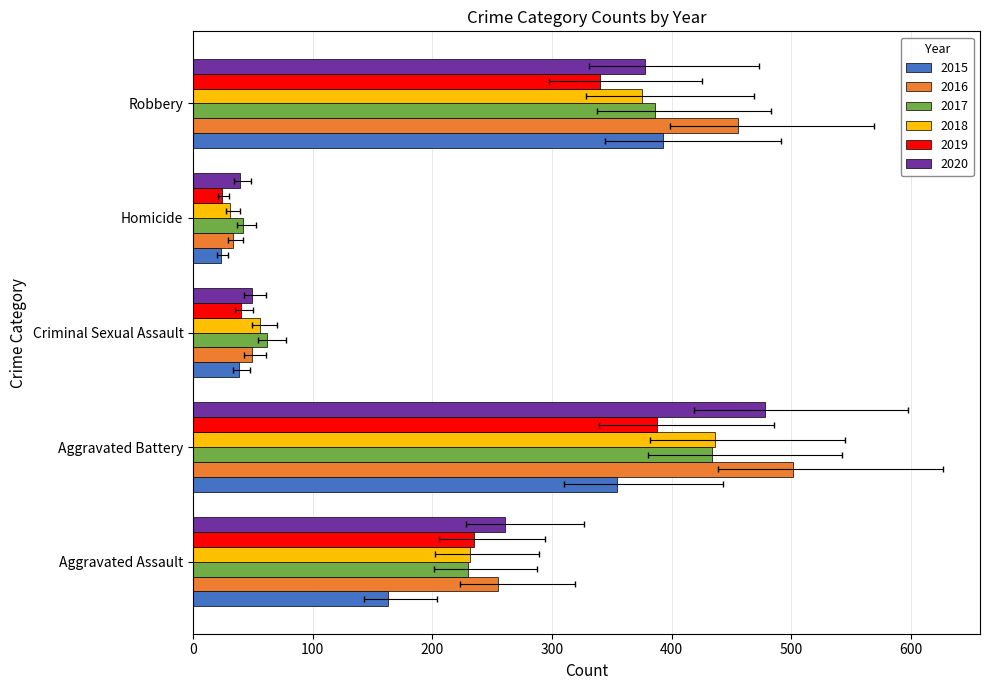

The 2015 series shows 39 at Homicide. True or false?

False